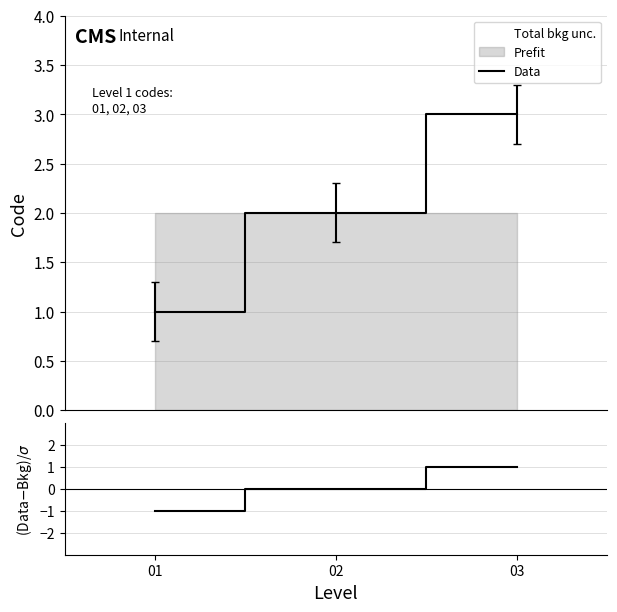

What is the value of the Residuals point at the 3rd from the left?

1